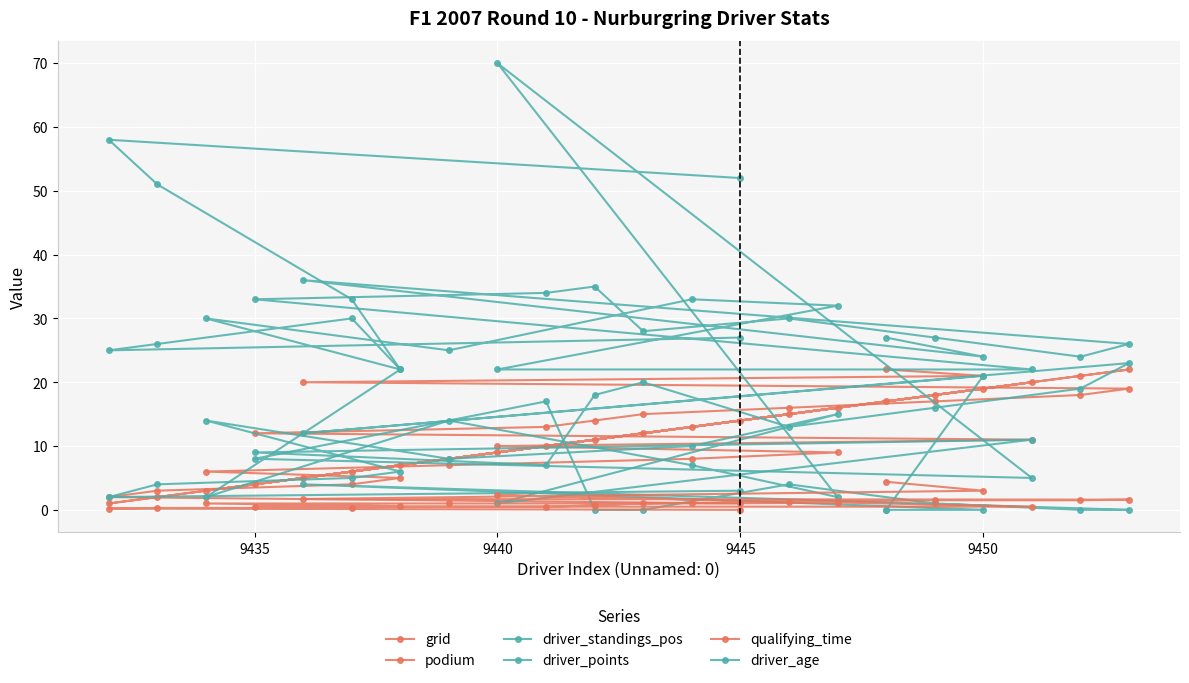

What is the value of the driver_points point at the 4th from the left?

33.0